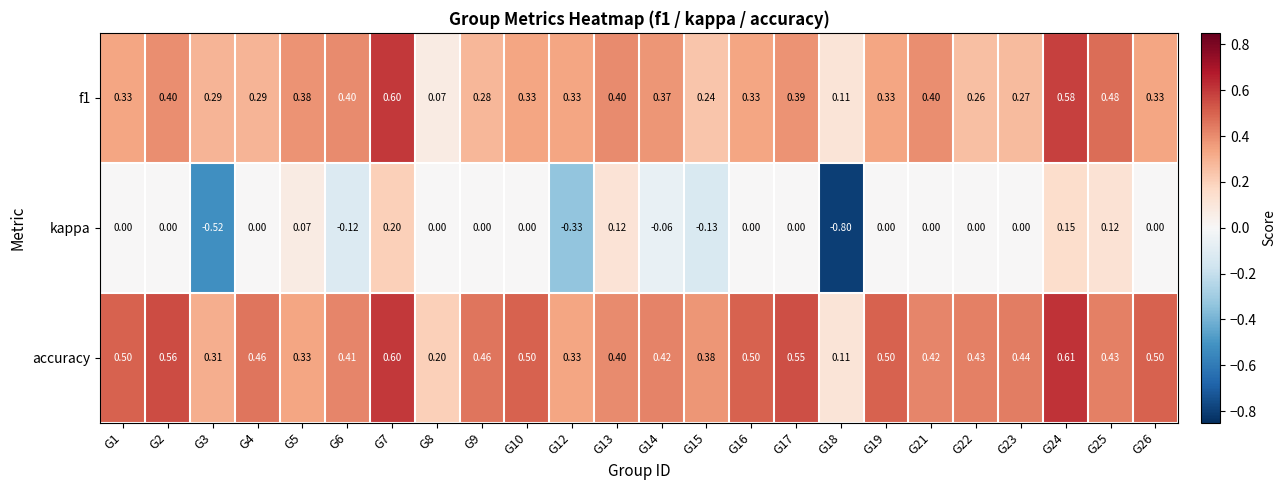

Which series has the largest total across all categories?

accuracy